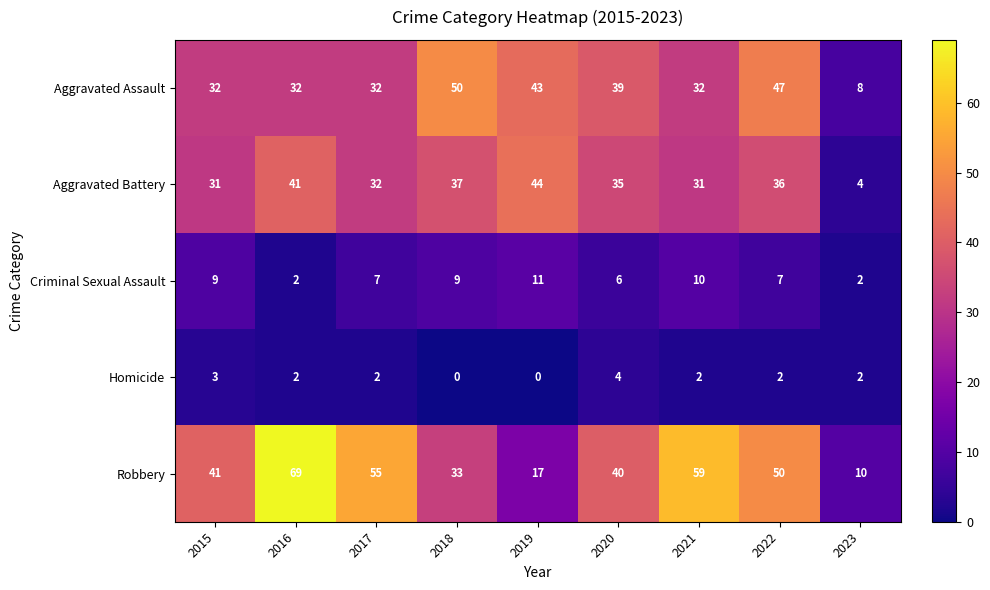

What is the approximate value of Aggravated Assault at 2023, to the nearest 10?

10